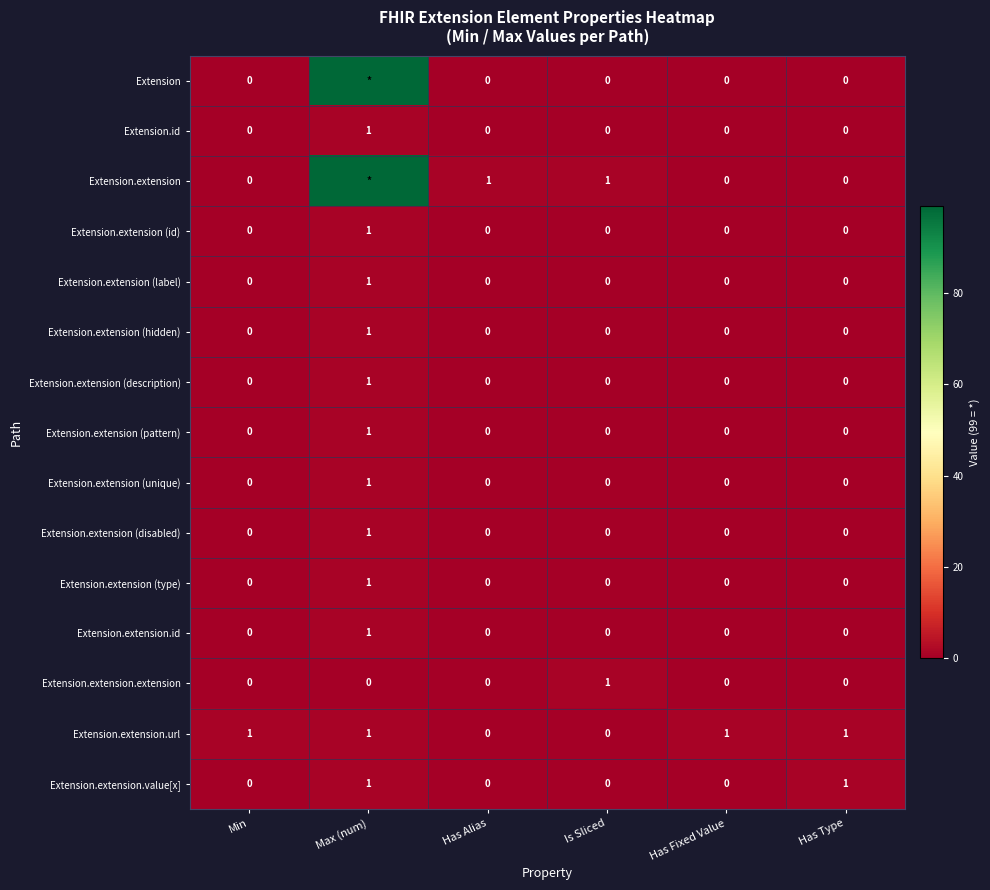

True or false: Extension.extension.url has a value of 0 at Has Alias.

True